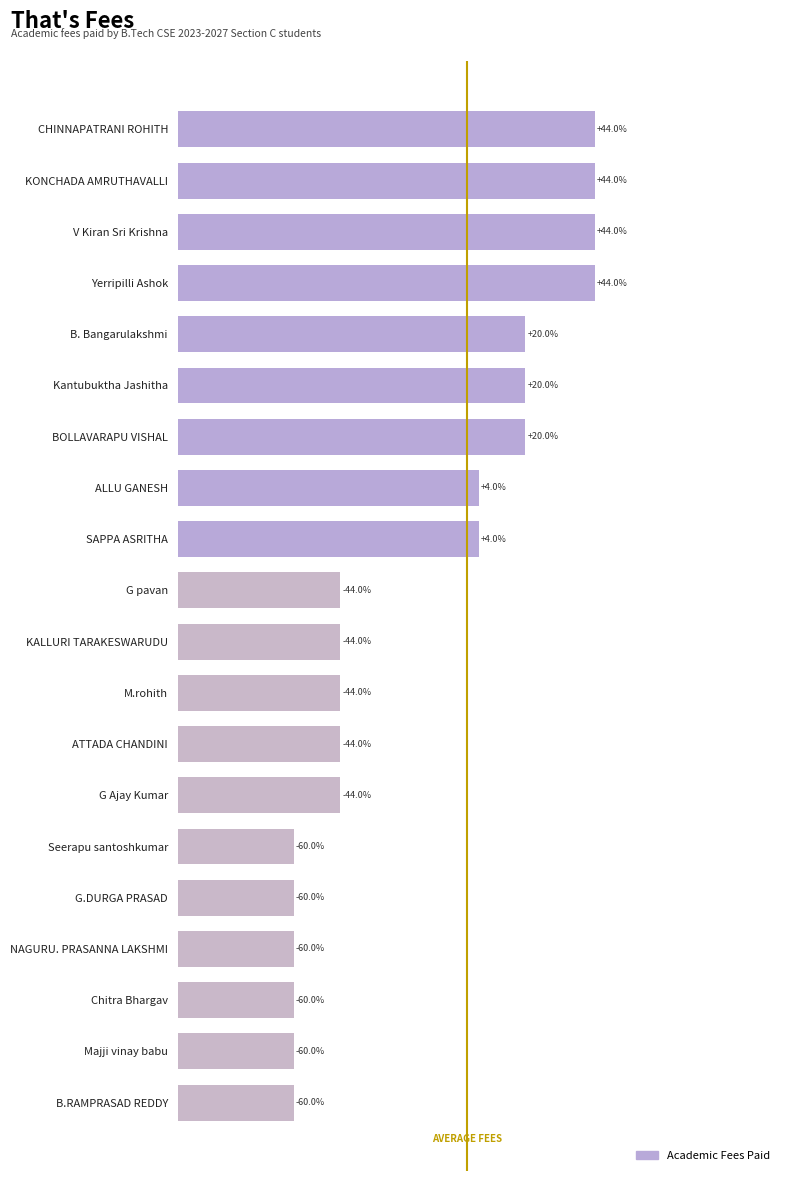

Does the chart contain any negative values?

No